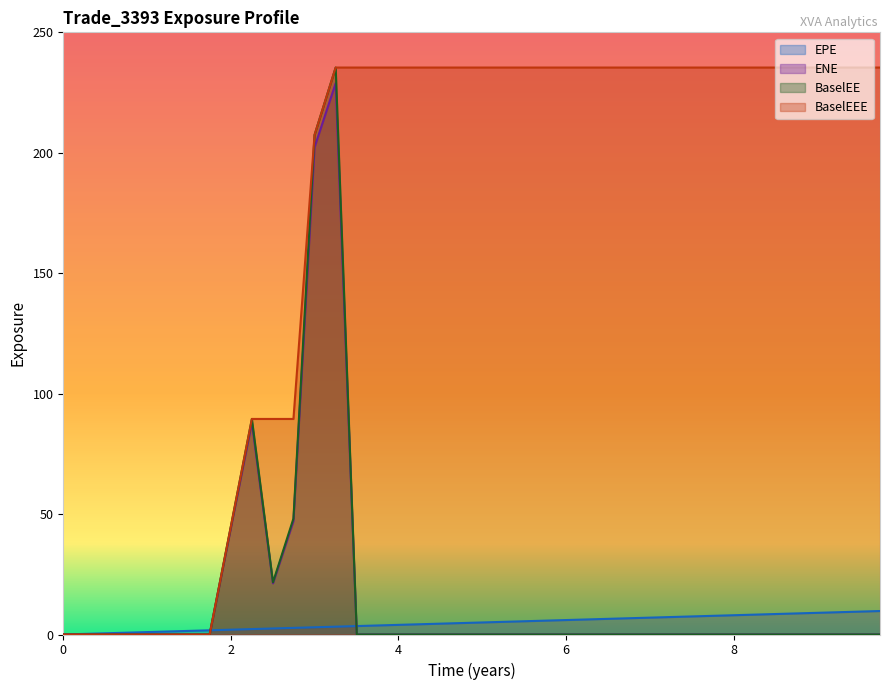

The value of ENE at 2.25064 is 87.9. True or false?

True